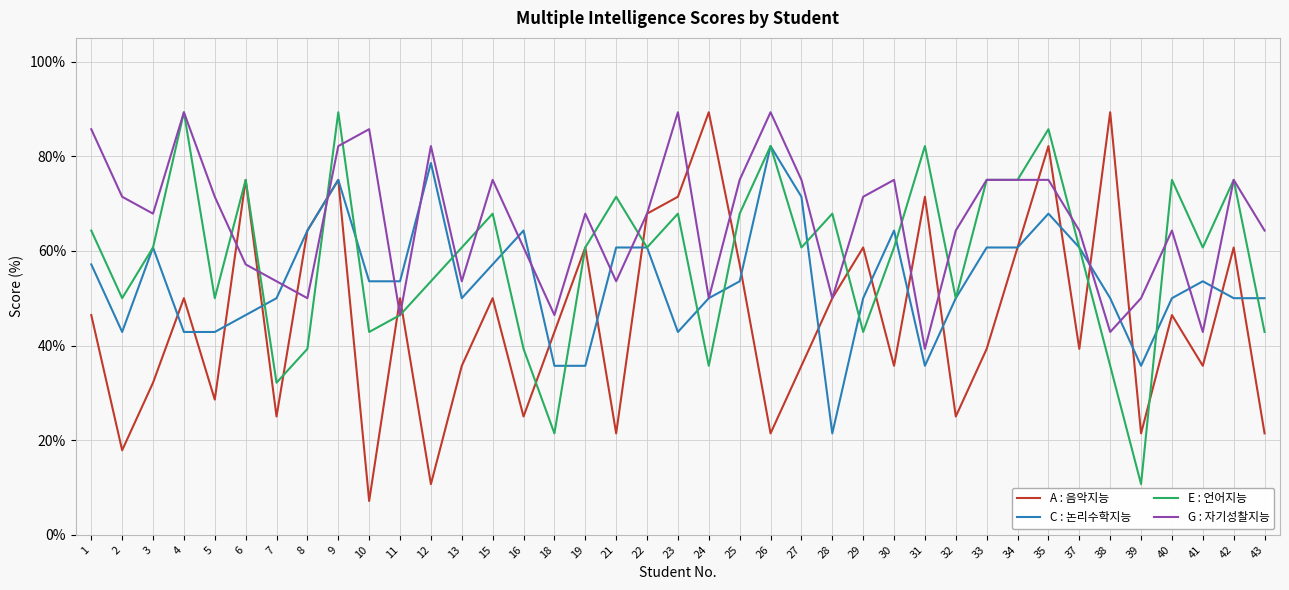

List the series in order of their overall mean, lowest first.

A : 음악지능, C : 논리수학지능, E : 언어지능, G : 자기성찰지능